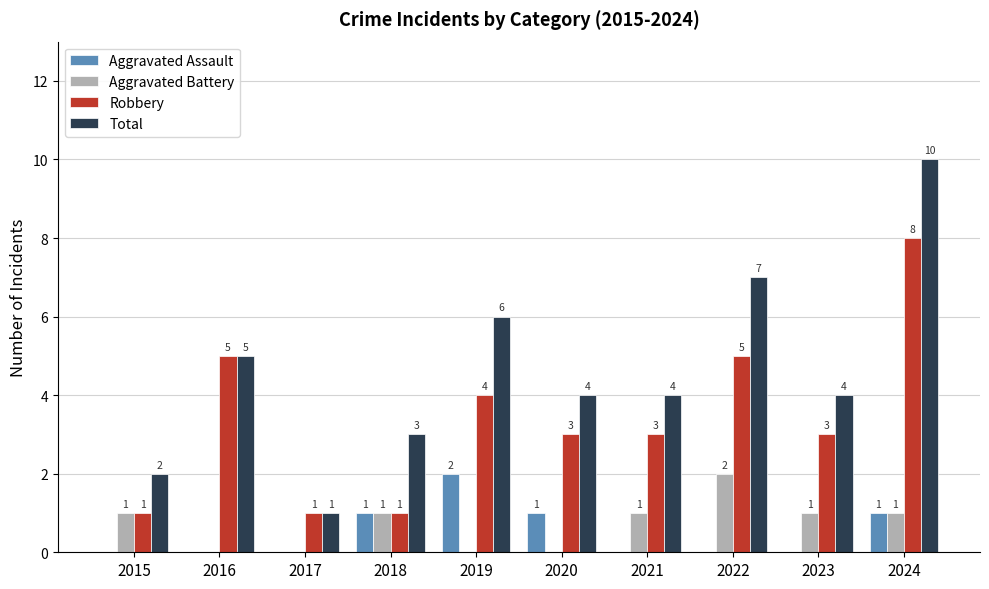

True or false: Aggravated Assault has a value of 2 at 2019.

True